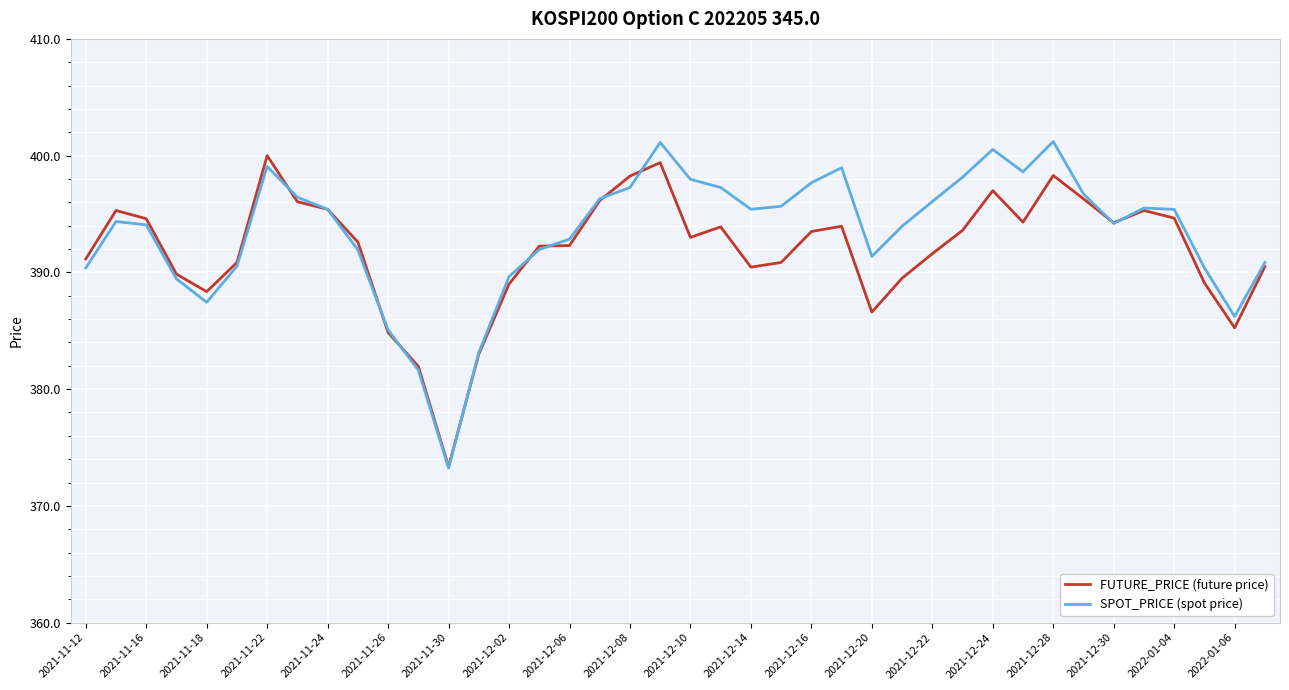

What is the greatest value displayed?

401.2